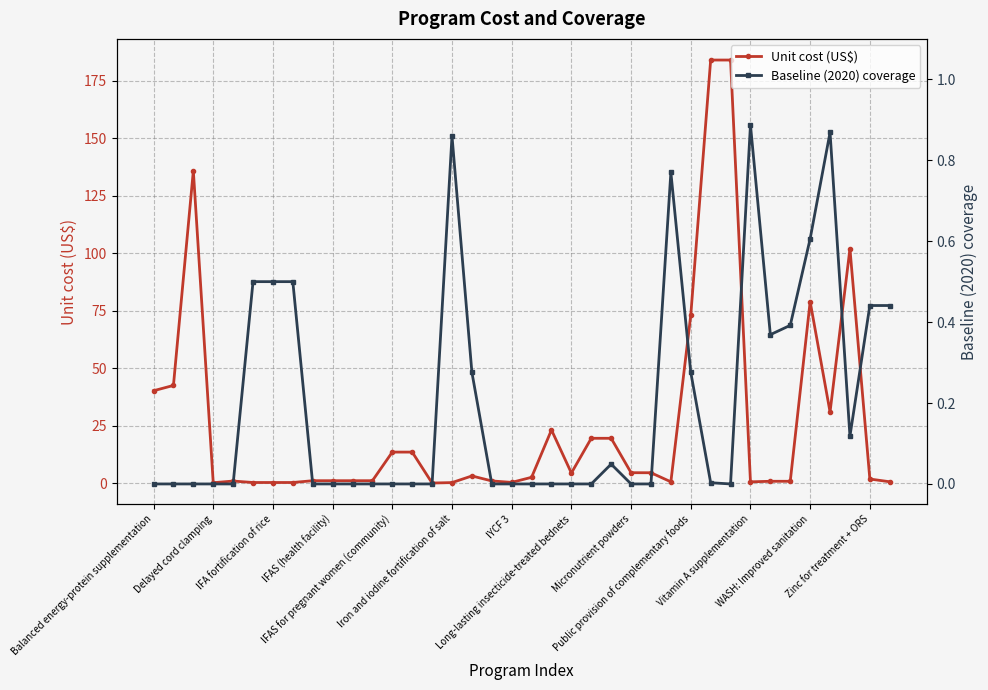

Rank the series by their average value, from highest to lowest.

Unit cost (US$), Baseline (2020) coverage